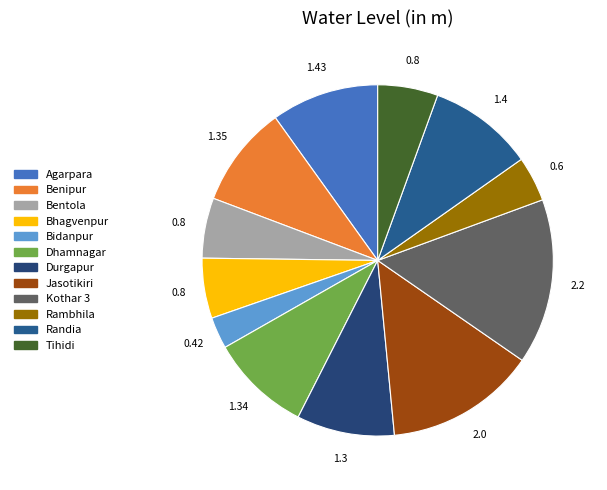

What is the total percentage of Benipur and Bidanpur?

12.3%